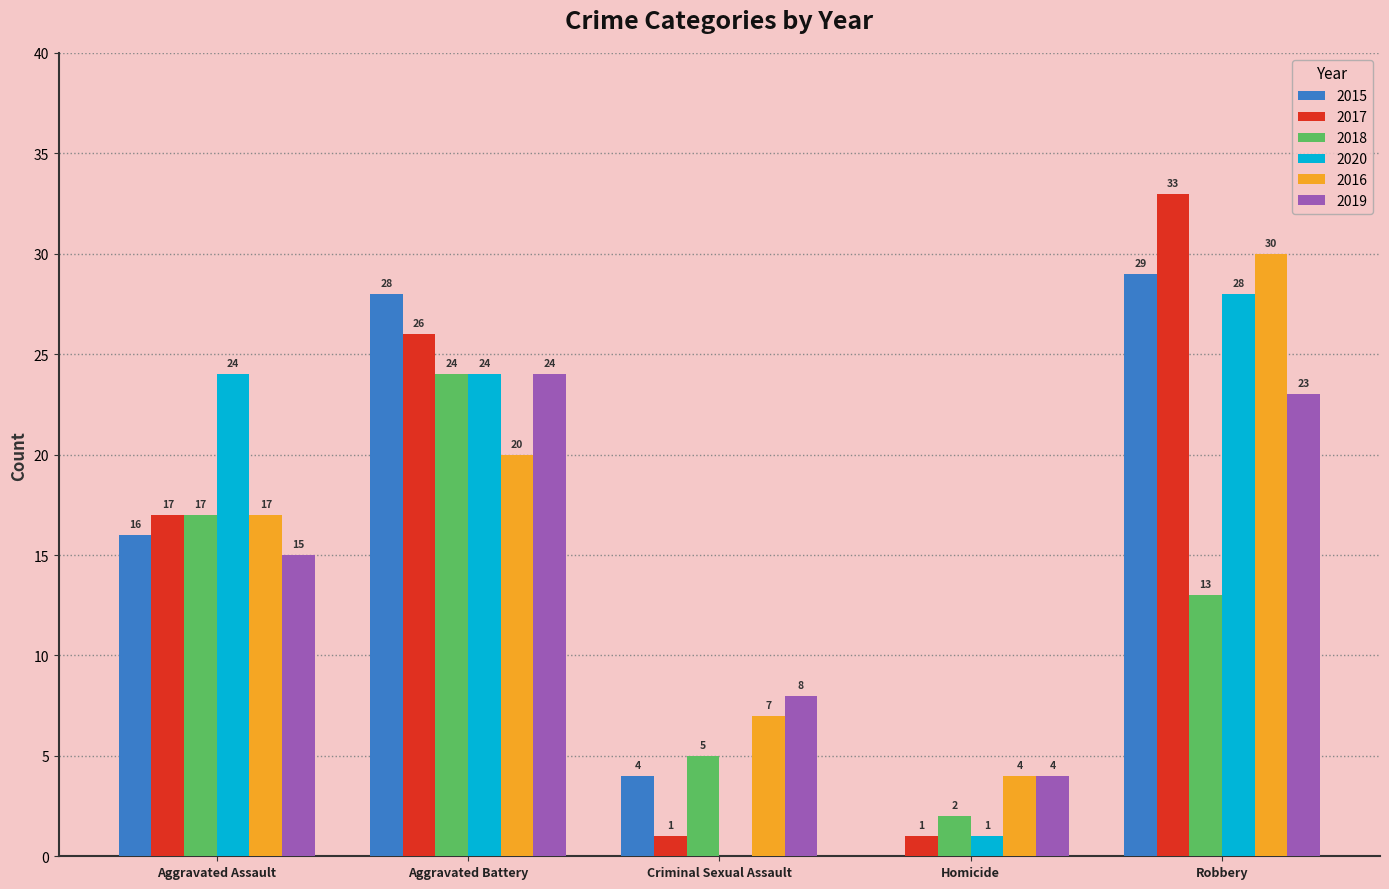

Reading right to left, transcribe all the data shown in this chart.

2015: 29	0	4	28	16
2017: 33	1	1	26	17
2018: 13	2	5	24	17
2020: 28	1	0	24	24
2016: 30	4	7	20	17
2019: 23	4	8	24	15